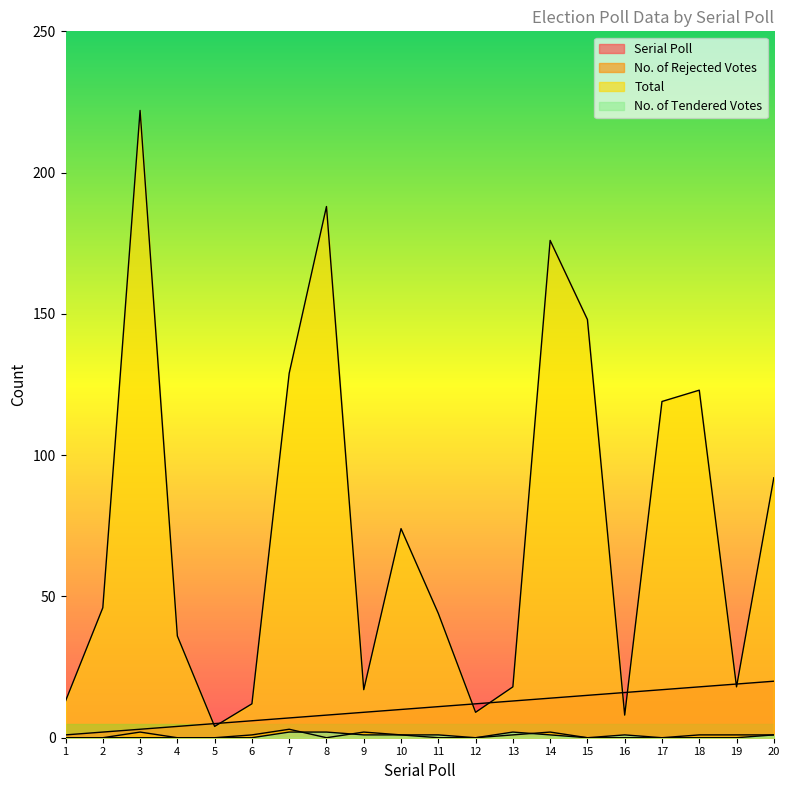

How many values in the Serial Poll series are below 11?

10